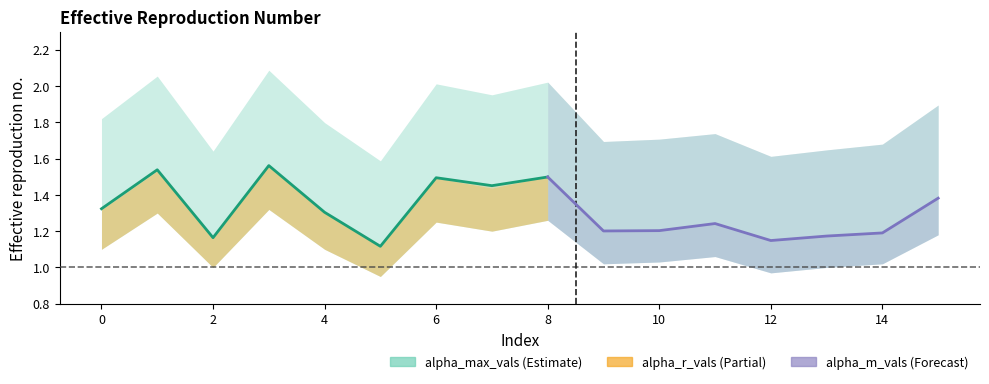

Is the value of alpha_max_vals at 15 greater than the value of alpha_lower at 1?

Yes